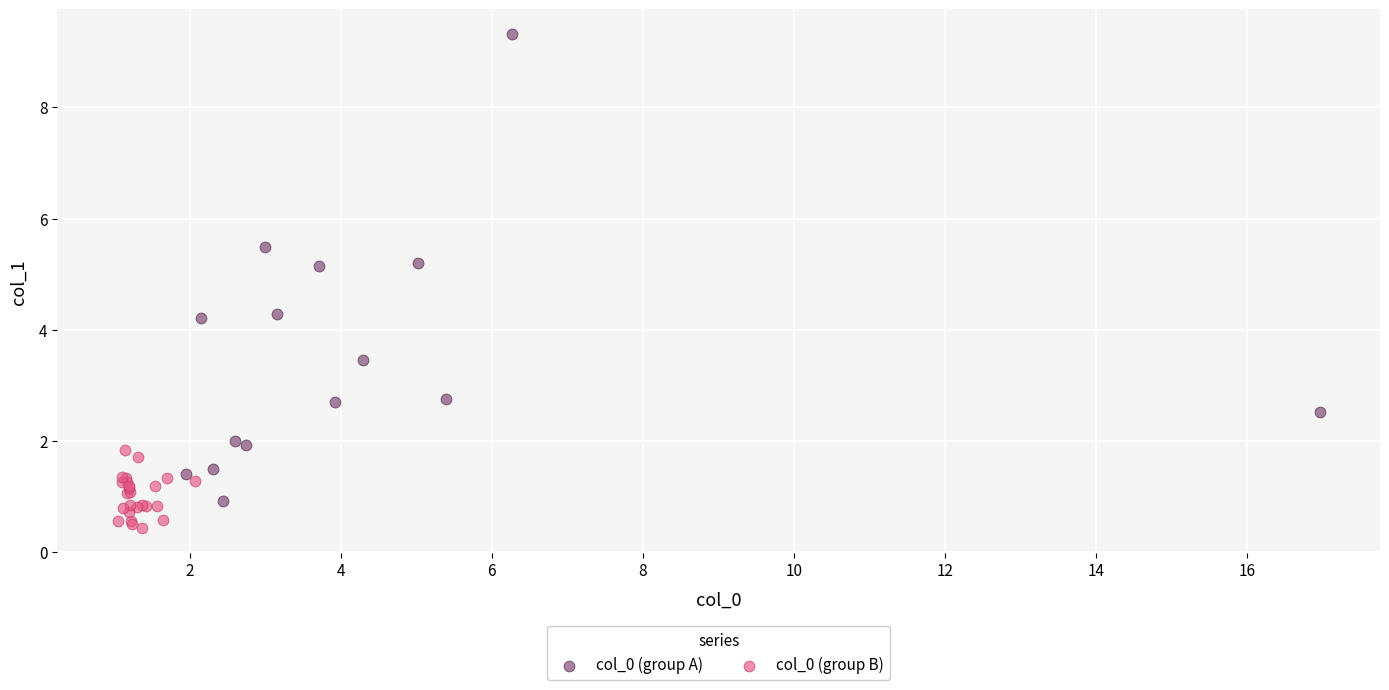

Which series contains the highest Y value?

col_0 (group A)